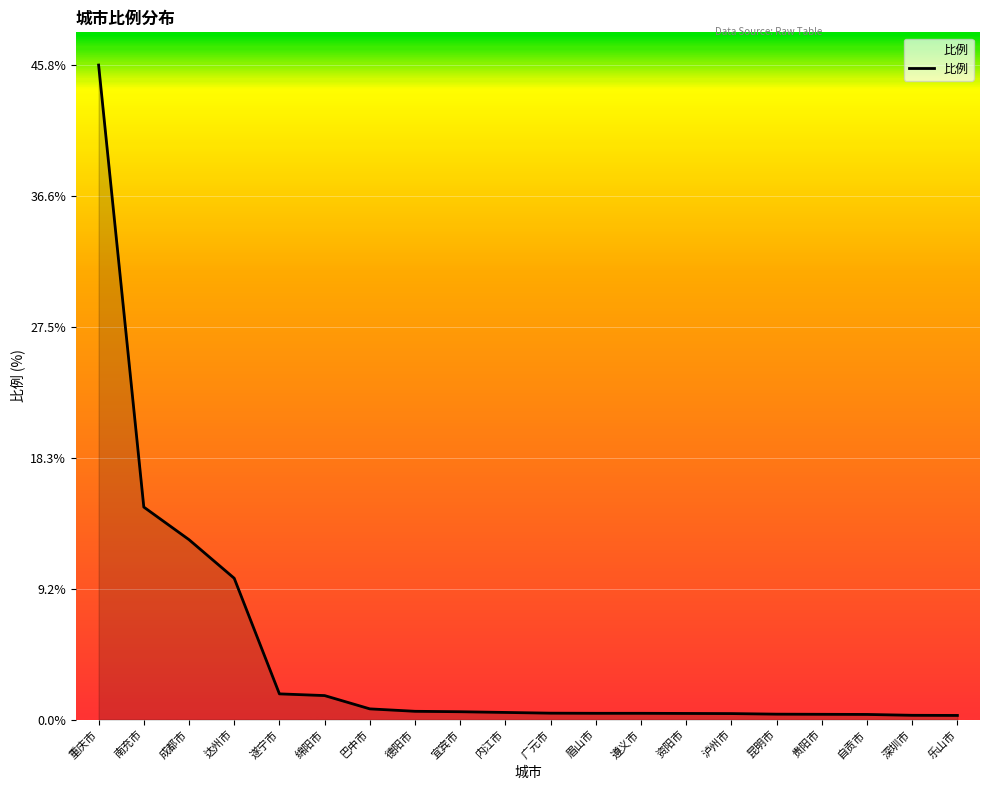

What is the greatest value displayed?

45.8